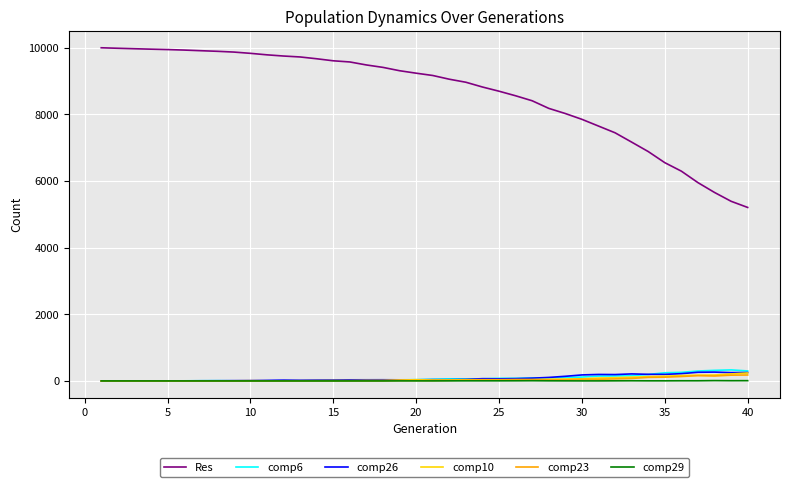

What are all the series names shown in the legend?

Res, comp6, comp26, comp10, comp23, comp29